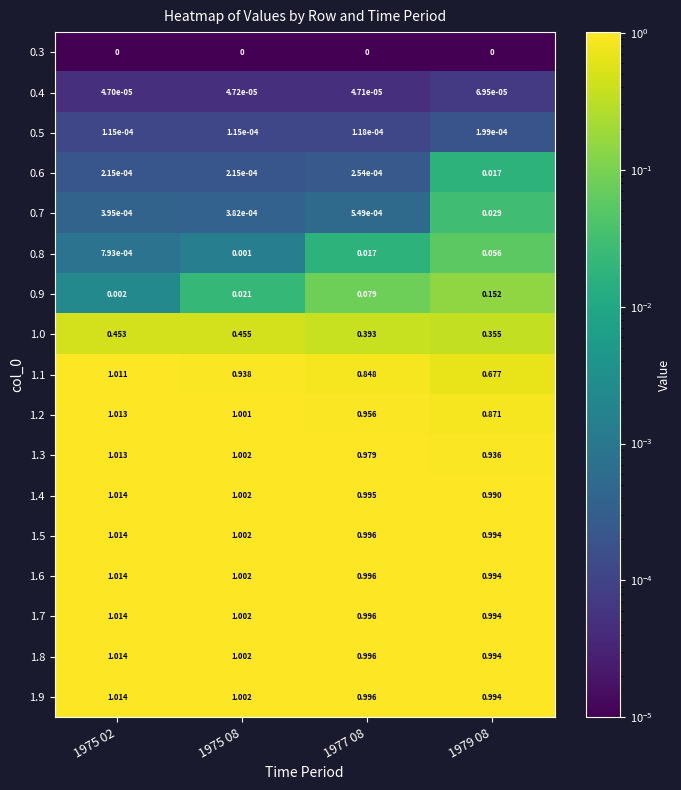

Reading left to right, extract all data points from this chart.

0.3: 1975 02=0.0	1975 08=0.0	1977 08=0.0	1979 08=0.0
0.4: 1975 02=0.0	1975 08=0.0	1977 08=0.0	1979 08=0.0
0.5: 1975 02=0.0	1975 08=0.0	1977 08=0.0	1979 08=0.0
0.6: 1975 02=0.0	1975 08=0.0	1977 08=0.0	1979 08=0.0
0.7: 1975 02=0.0	1975 08=0.0	1977 08=0.0	1979 08=0.0
0.8: 1975 02=0.0	1975 08=0.0	1977 08=0.0	1979 08=0.1
0.9: 1975 02=0.0	1975 08=0.0	1977 08=0.1	1979 08=0.2
1.0: 1975 02=0.5	1975 08=0.5	1977 08=0.4	1979 08=0.4
1.1: 1975 02=1.0	1975 08=0.9	1977 08=0.8	1979 08=0.7
1.2: 1975 02=1.0	1975 08=1.0	1977 08=1.0	1979 08=0.9
1.3: 1975 02=1.0	1975 08=1.0	1977 08=1.0	1979 08=0.9
1.4: 1975 02=1.0	1975 08=1.0	1977 08=1.0	1979 08=1.0
1.5: 1975 02=1.0	1975 08=1.0	1977 08=1.0	1979 08=1.0
1.6: 1975 02=1.0	1975 08=1.0	1977 08=1.0	1979 08=1.0
1.7: 1975 02=1.0	1975 08=1.0	1977 08=1.0	1979 08=1.0
1.8: 1975 02=1.0	1975 08=1.0	1977 08=1.0	1979 08=1.0
1.9: 1975 02=1.0	1975 08=1.0	1977 08=1.0	1979 08=1.0